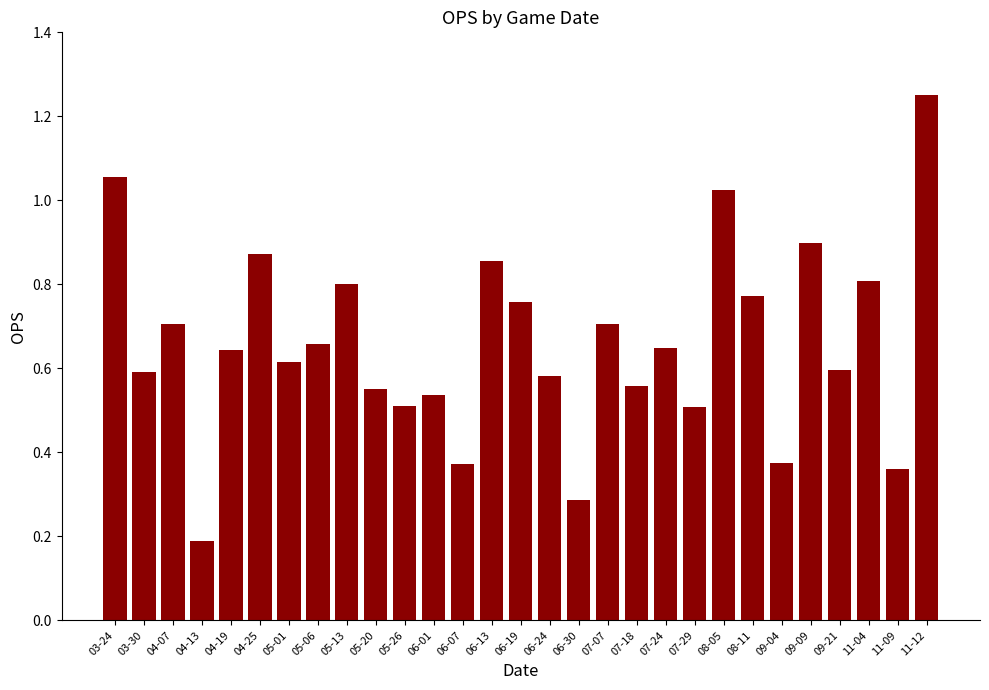

Are the bars grouped side by side (vs. stacked)?

No